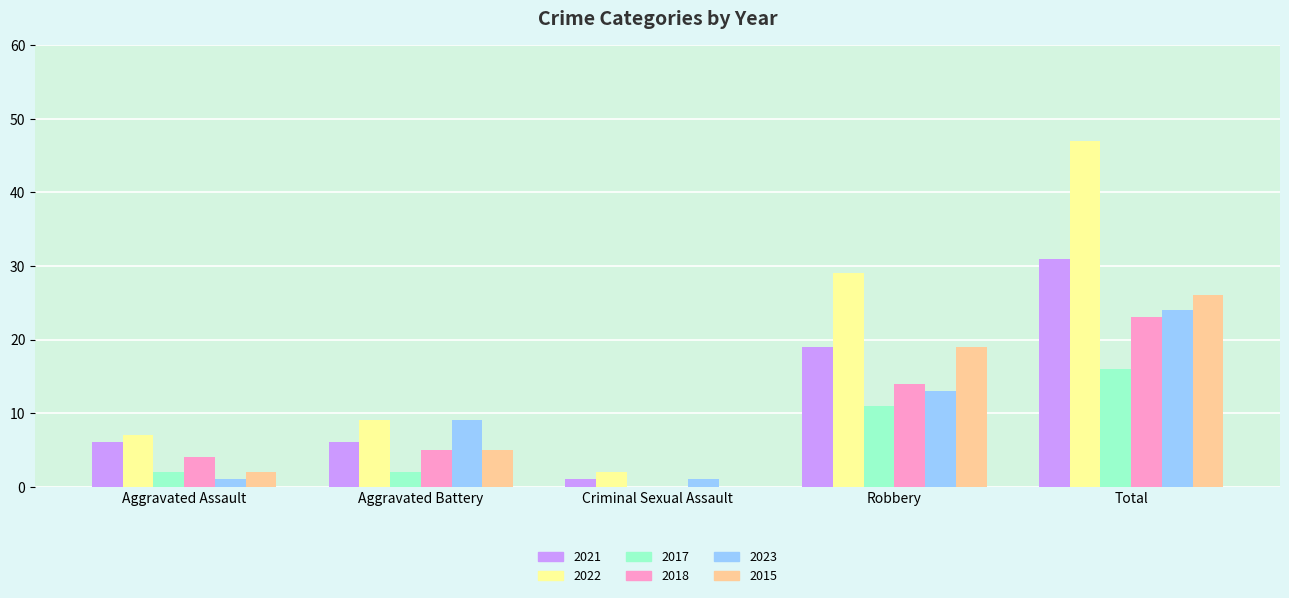

Which series changed the most between Aggravated Assault and Robbery?

2022